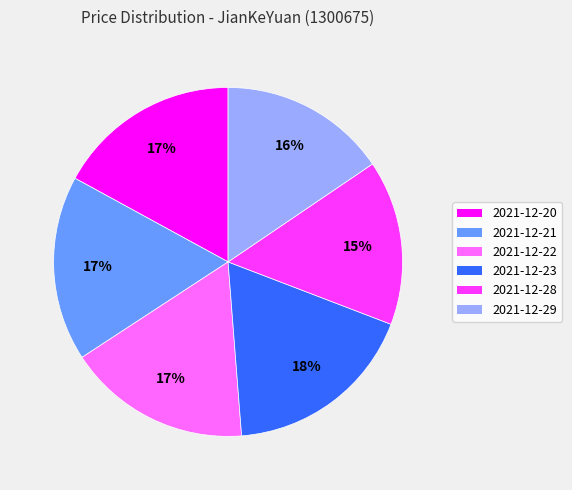

How many segments does this pie chart have?

6